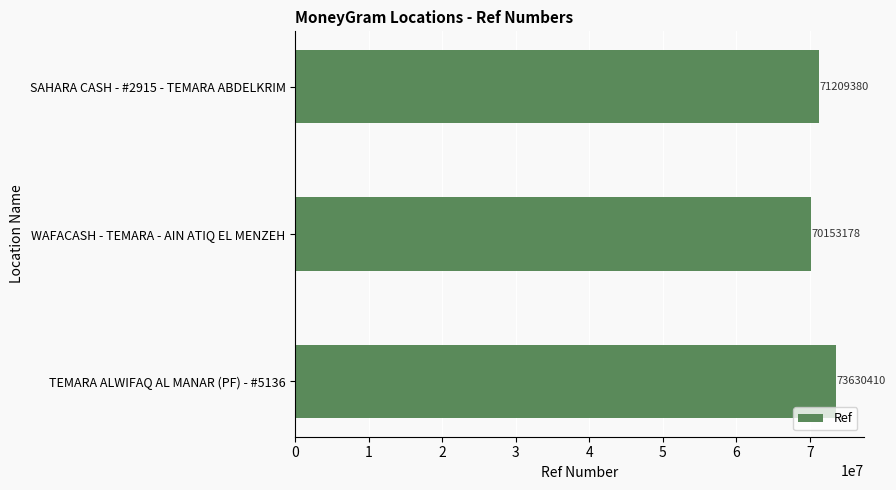

Rank the categories by value from lowest to highest.

WAFACASH - TEMARA - AIN ATIQ EL MENZEH, SAHARA CASH - #2915 - TEMARA ABDELKRIM, TEMARA ALWIFAQ AL MANAR (PF) - #5136